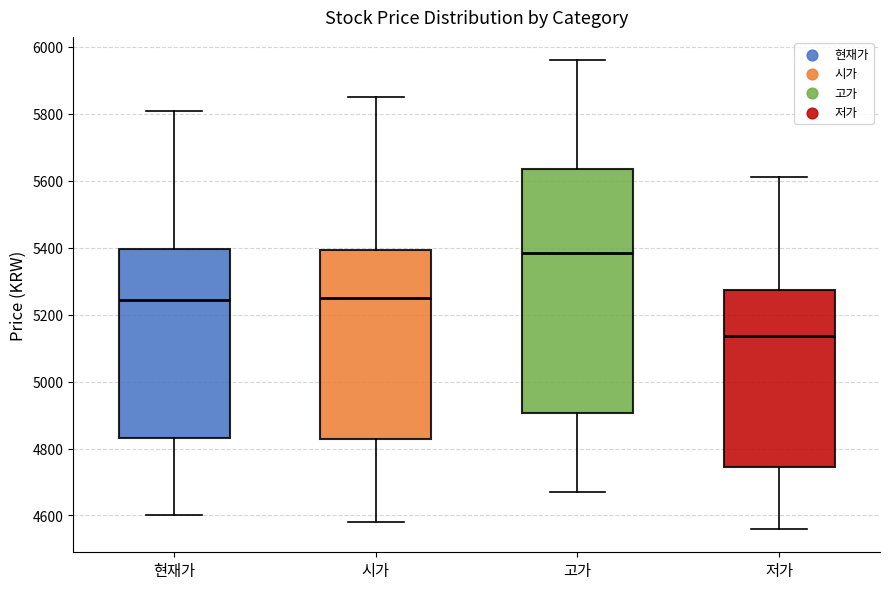

Which box has the highest median line?

고가